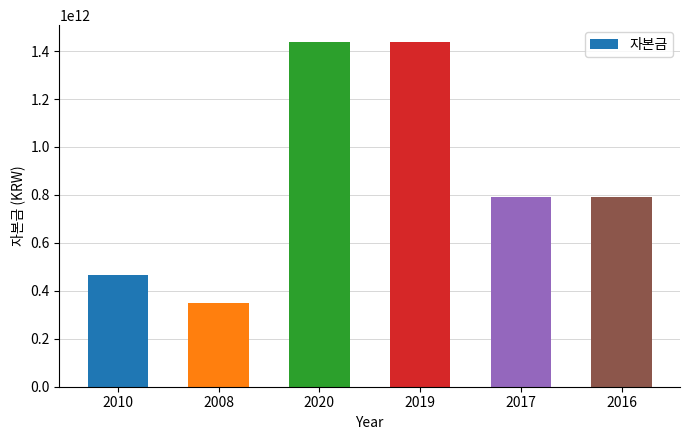

What is the value of the 1st bar from the left?

466023100000